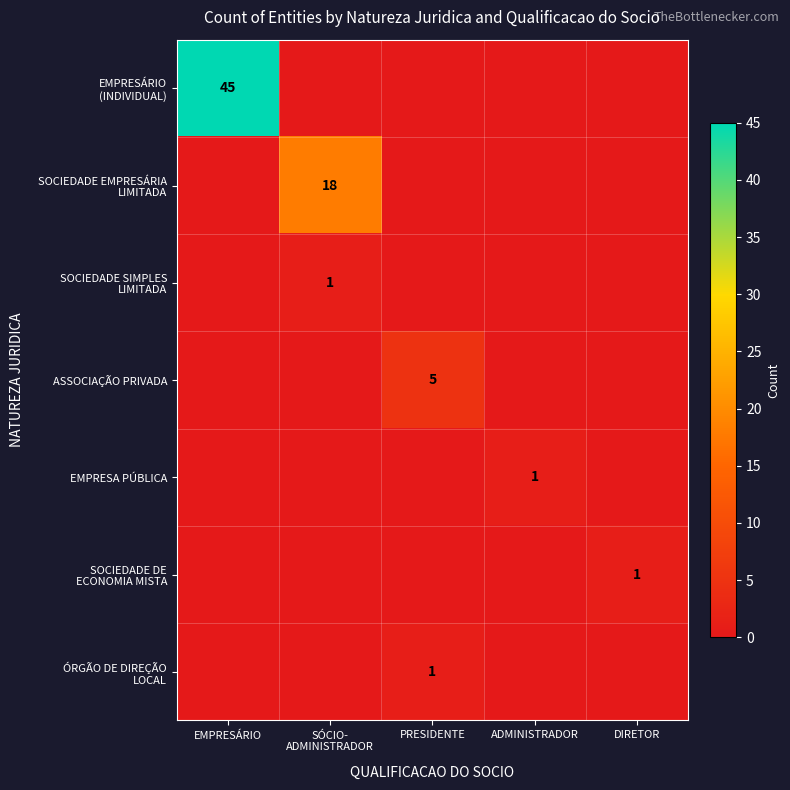

Which has a higher value, DIRETOR or PRESIDENTE?

DIRETOR